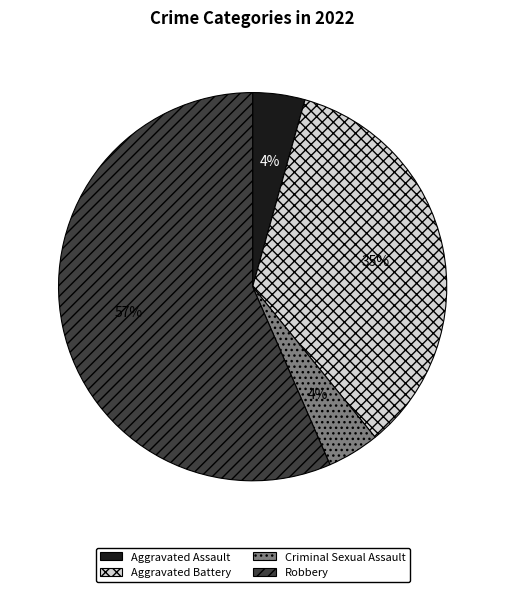

Between Criminal Sexual Assault and Robbery, which is larger?

Robbery